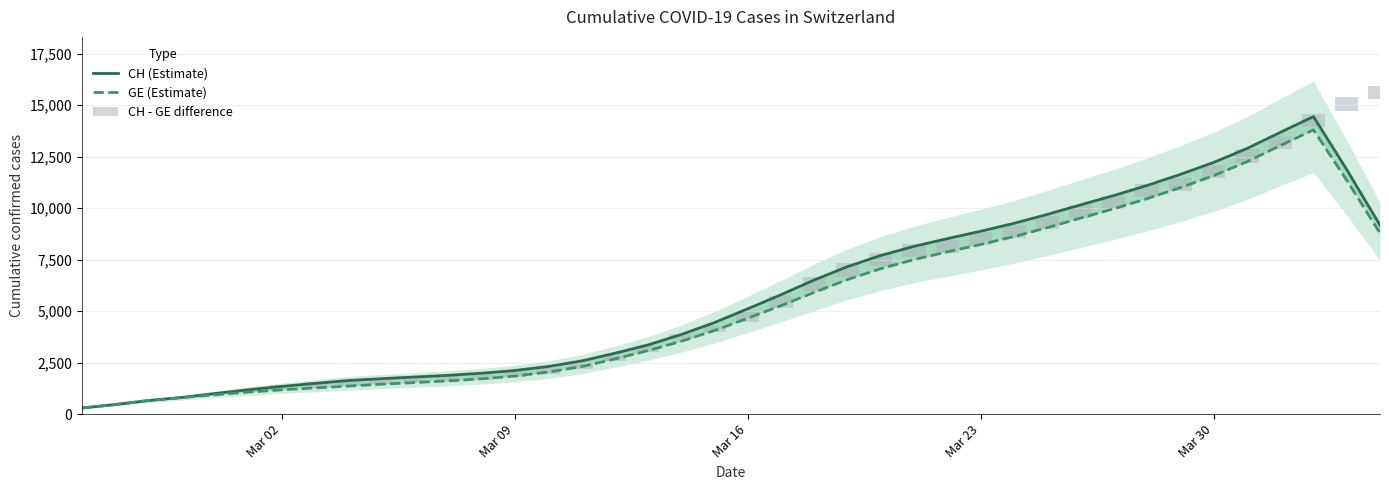

Rank the series by their maximum value, from highest to lowest.

CH (Estimate), GE (Estimate), CH - GE difference